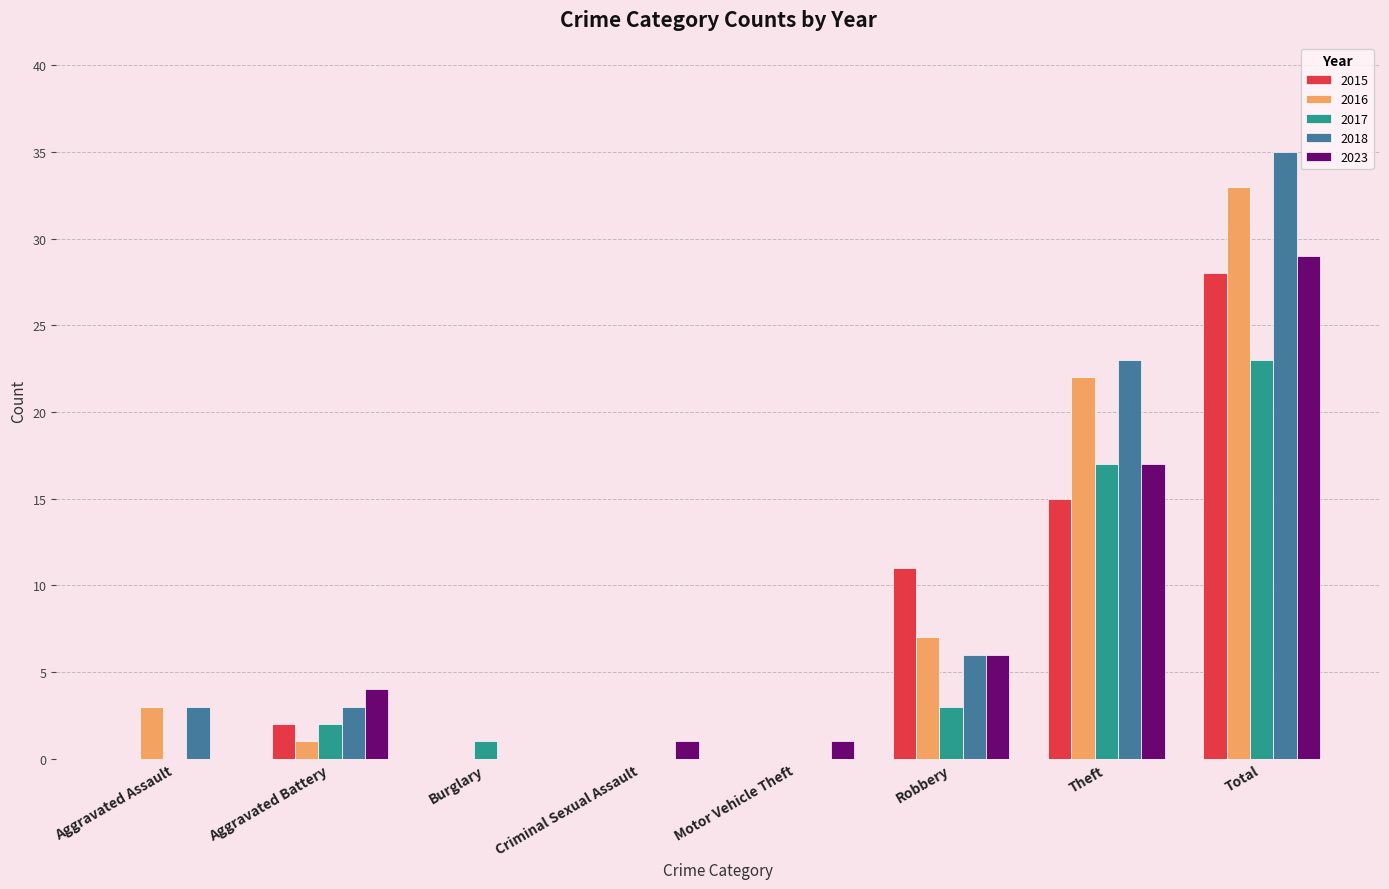

True or false: 2017 has a value of 40 at Total.

False